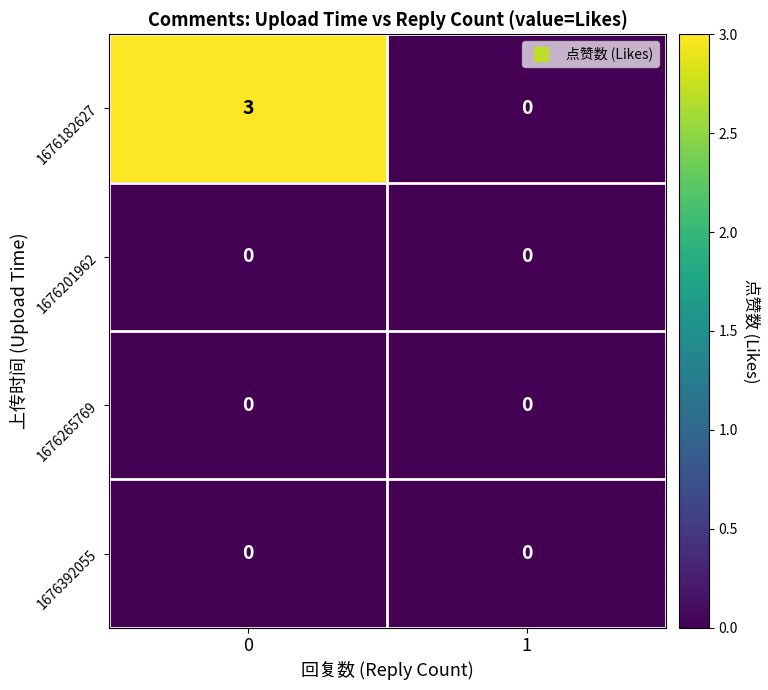

List the labels in order of 1676182627 value, smallest first.

1, 0